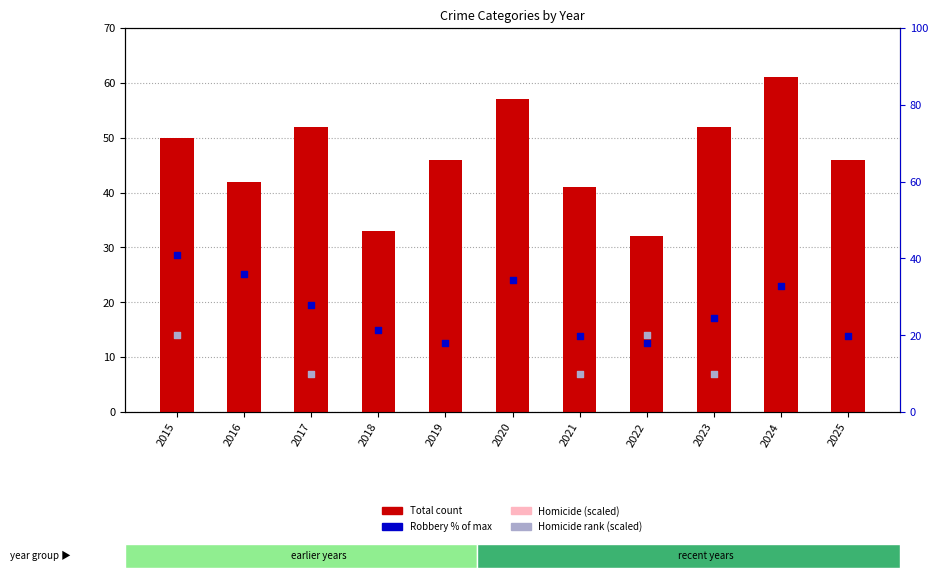

What is the total value across all series at 2016?

83.1